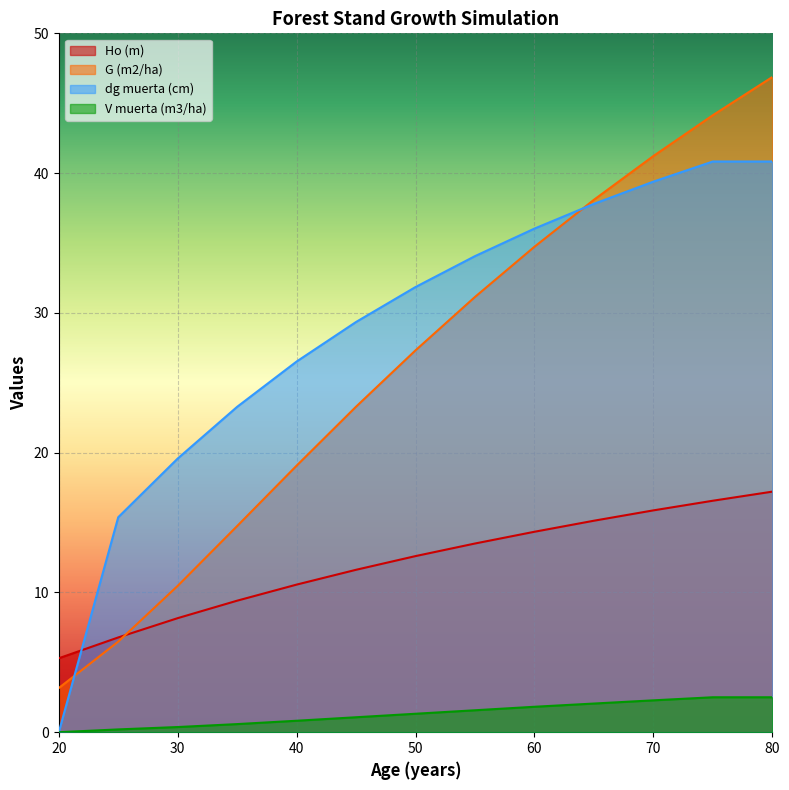

True or false: Ho (m) and V muerta (m3/ha) cross at least once.

False